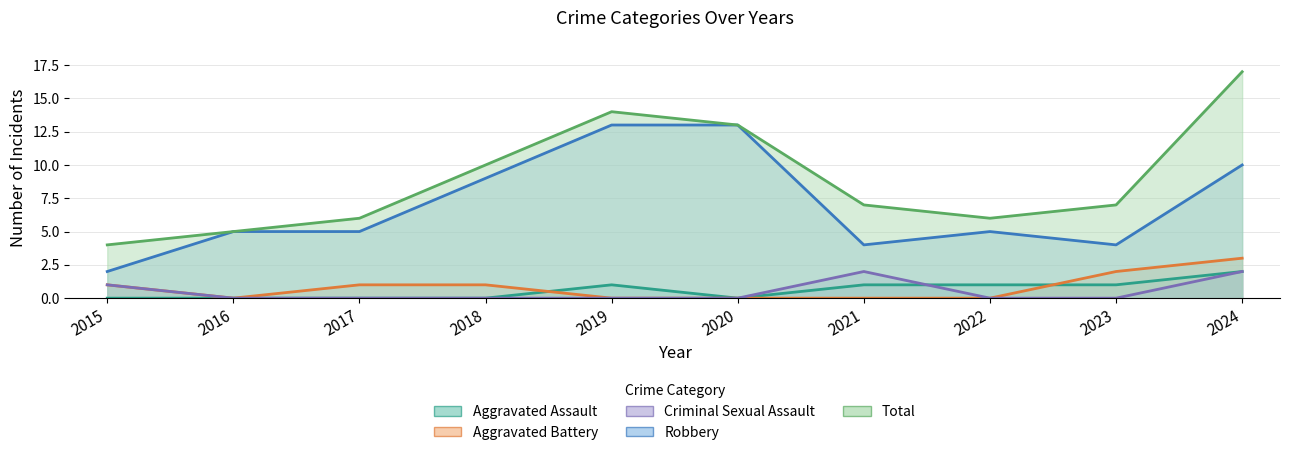

What is the value of the Total point at the 6th from the left?

13